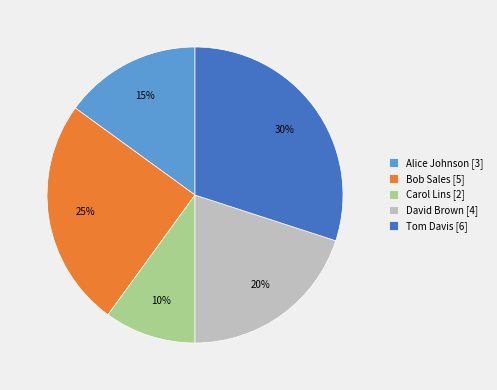

Is the sum of Carol Lins [2] and Bob Sales [5] greater than half?

No